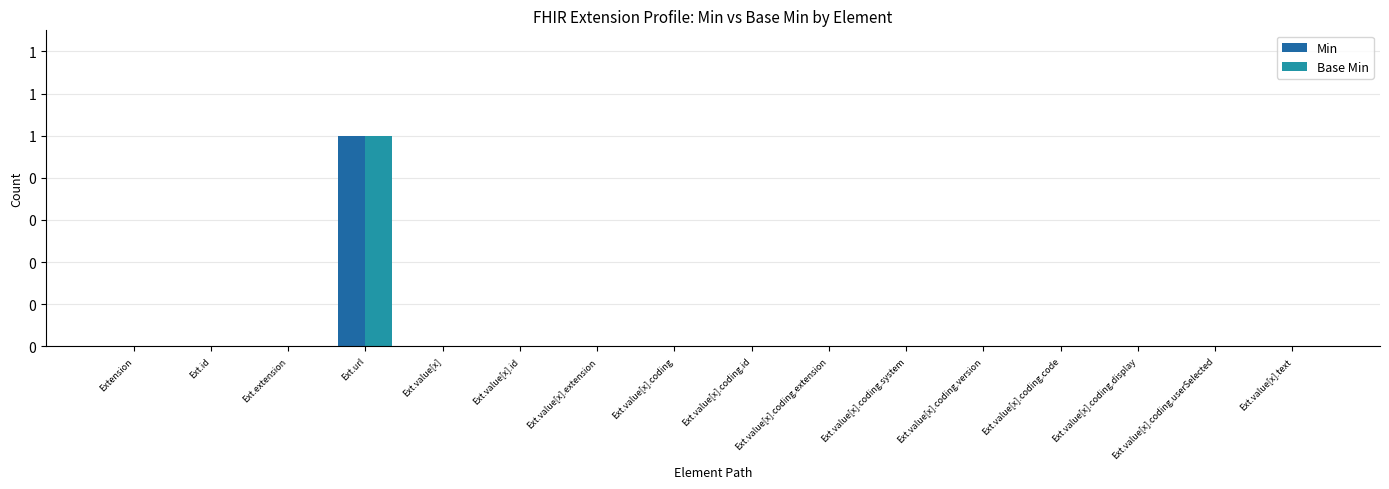

What are all the series names shown in the legend?

Min, Base Min